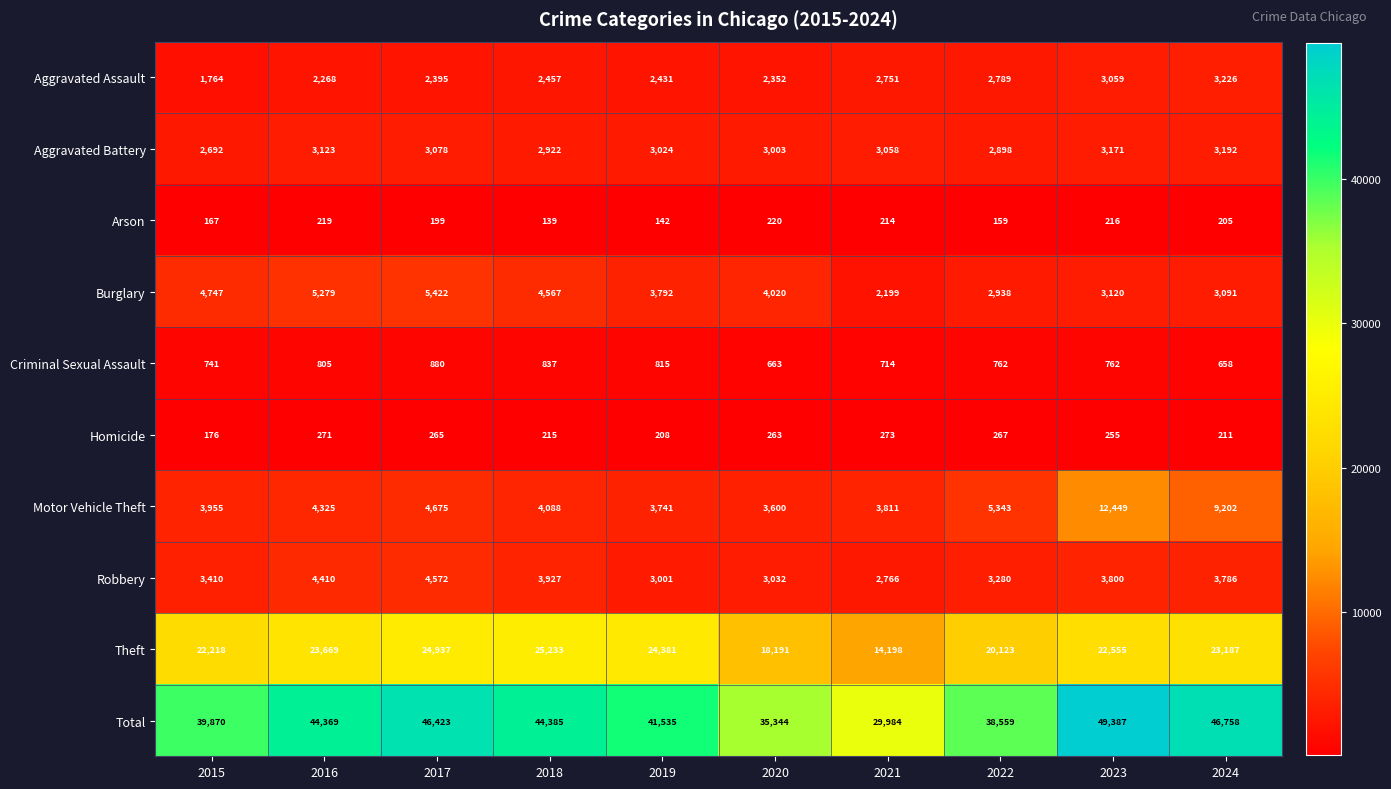

What is the difference between the Aggravated Battery values at 2024 and 2020?

189